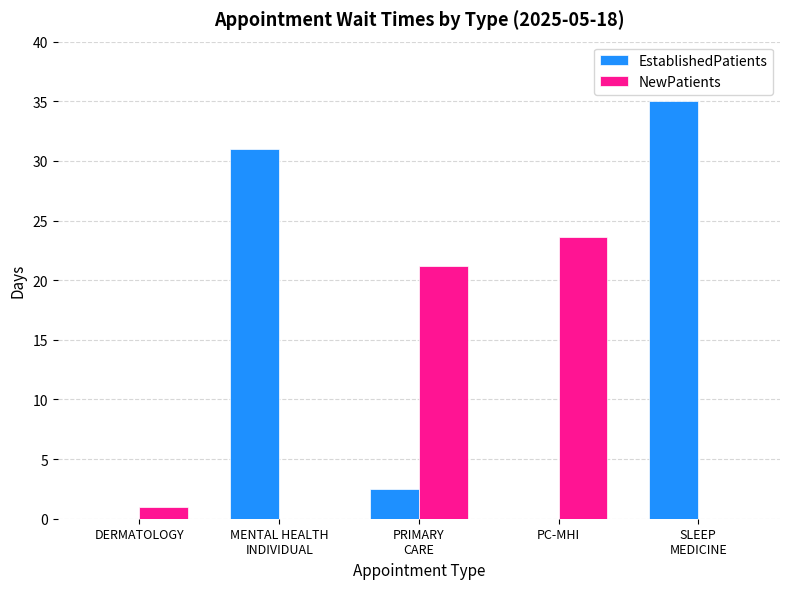

How many data points does each series have?

5